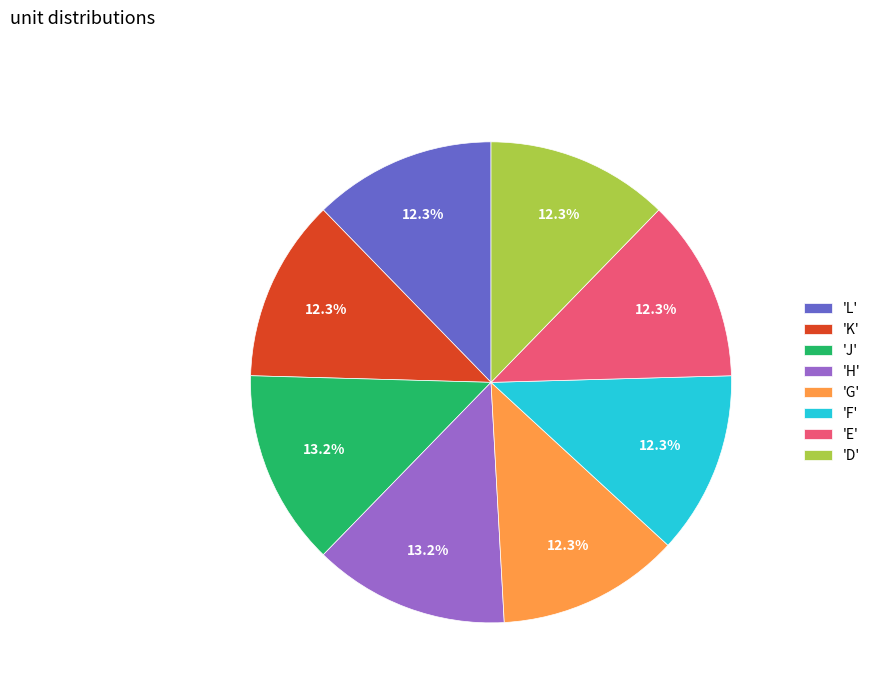

Does any single category account for the majority?

No